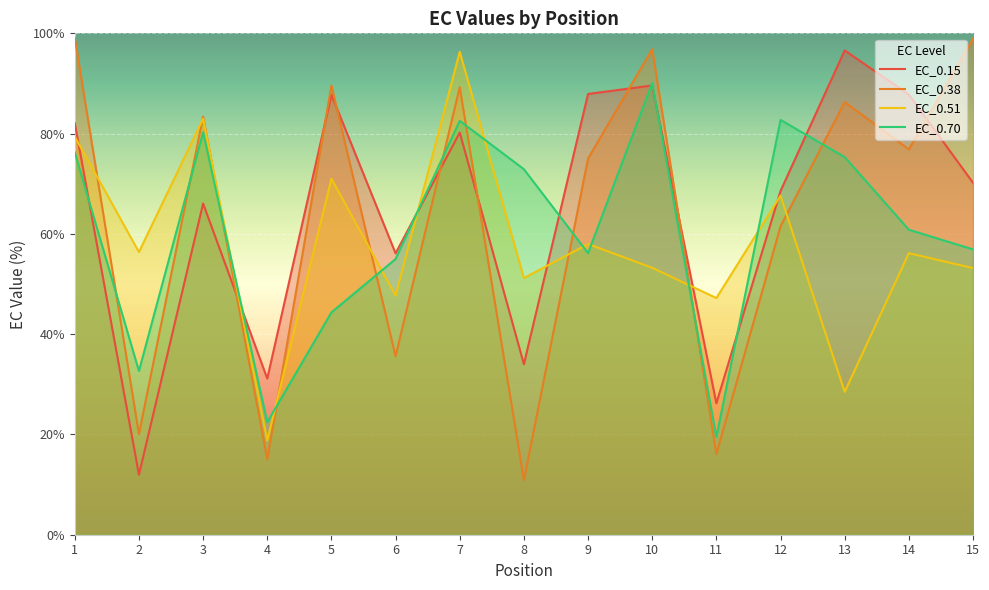

At which category is the sum across all series the highest?

7